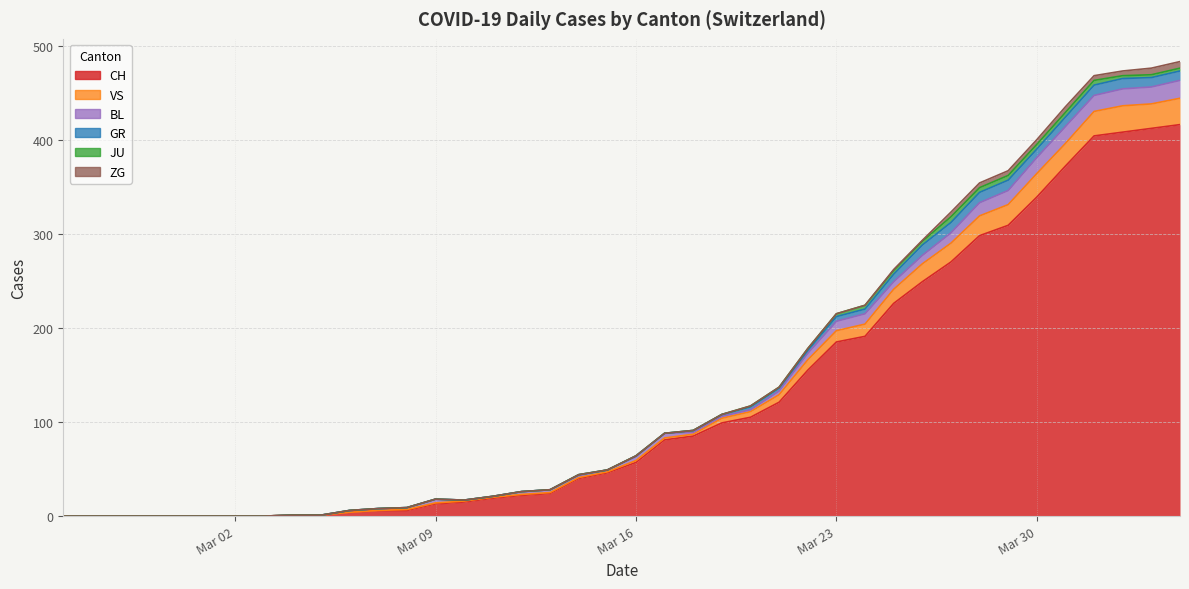

What is the sum of the GR values at 25 and 31?

14